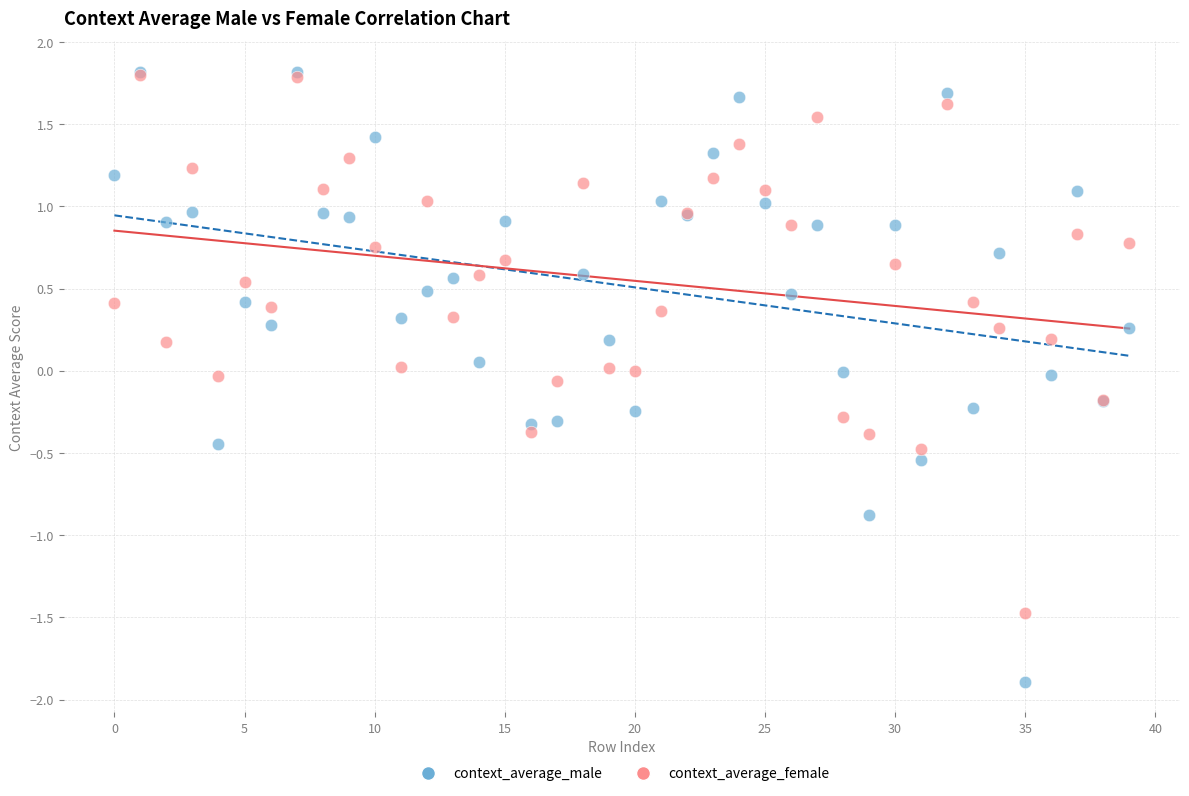

Which series has the largest Y range (max minus min)?

context_average_male